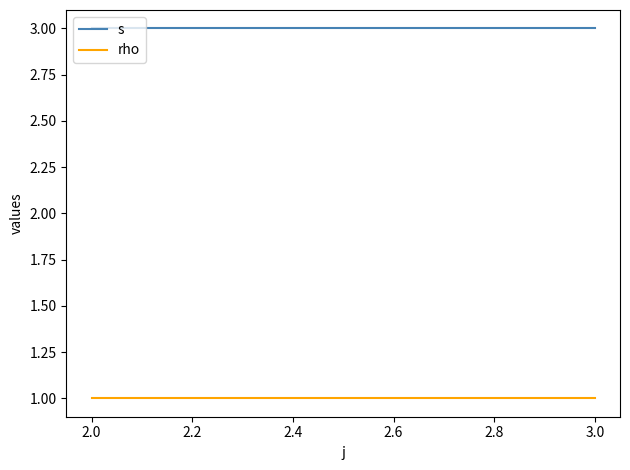

Between 2.0 and 3.0, which is larger?

2.0